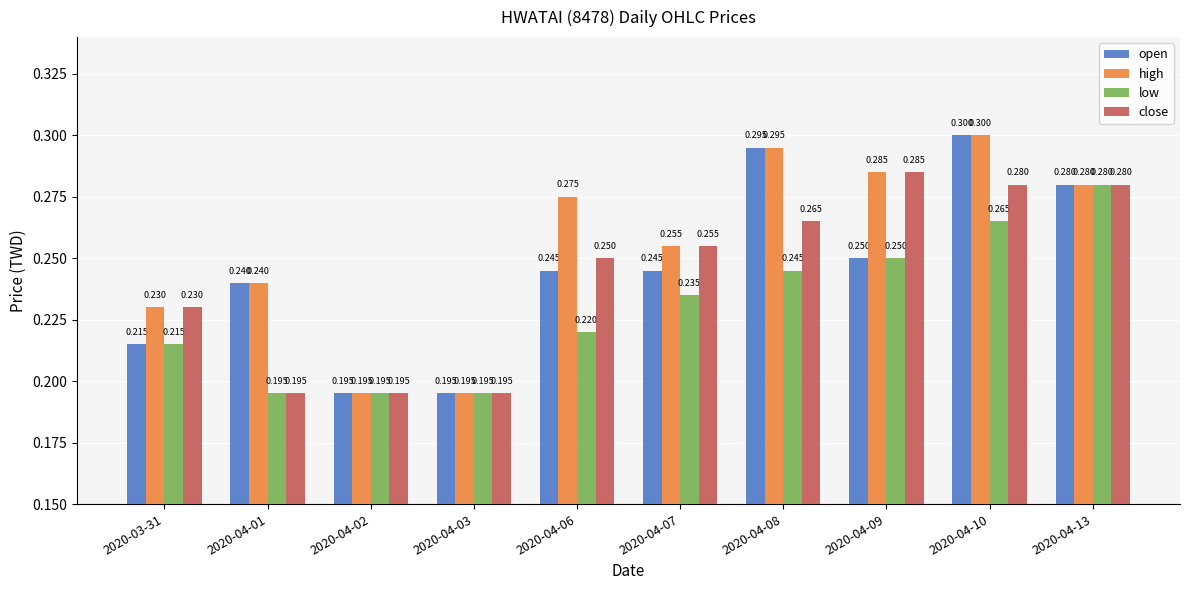

What position from the right is 2020-04-06?

6